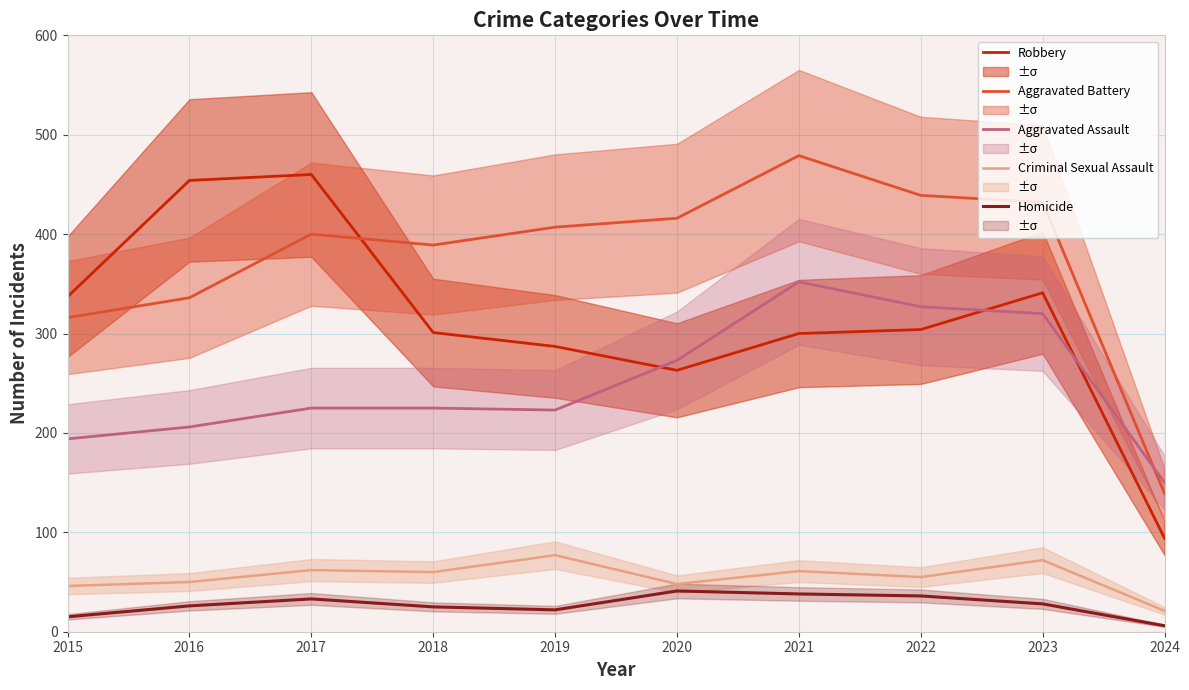

The value of Aggravated Assault at 2018 is 70. True or false?

False